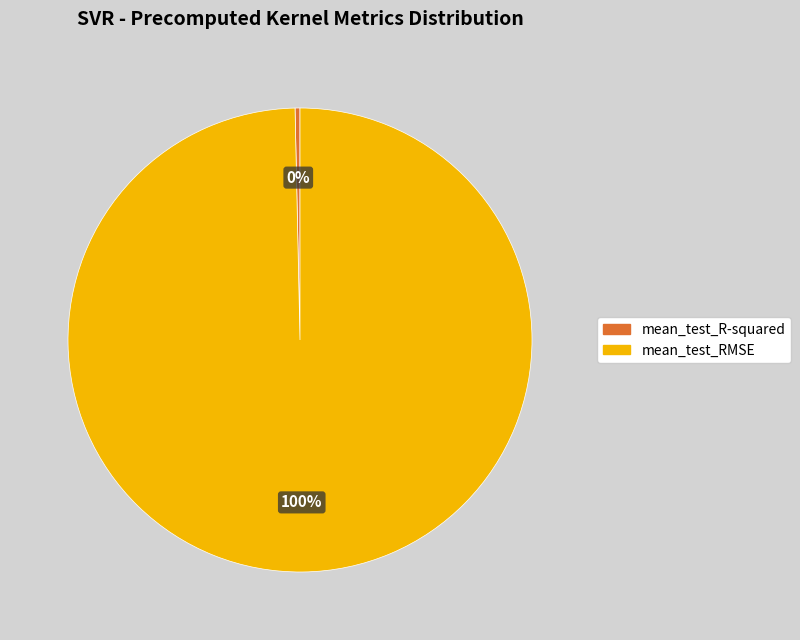

What percentage is the mean_test_RMSE slice, to the nearest percent?

100%